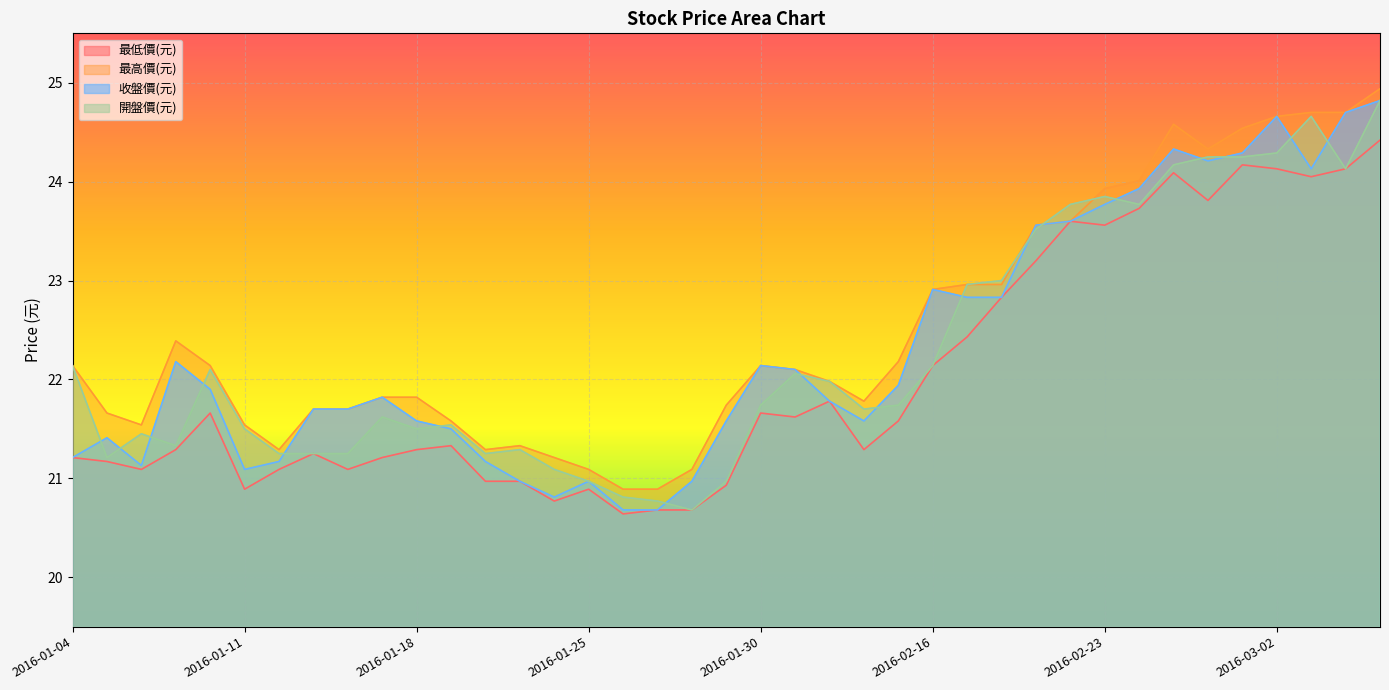

Reading right to left, list all the values displayed in this chart.

最低價(元): 2016-03-07=24.4	2016-03-04=24.1	2016-03-03=24.1	2016-03-02=24.1	2016-03-01=24.2	2016-02-26=23.8	2016-02-25=24.1	2016-02-24=23.7	2016-02-23=23.6	2016-02-22=23.6	2016-02-19=23.2	2016-02-18=22.8	2016-02-17=22.4	2016-02-16=22.1	2016-02-15=21.6	2016-02-03=21.3	2016-02-02=21.8	2016-02-01=21.6	2016-01-30=21.7	2016-01-29=20.9	2016-01-28=20.7	2016-01-27=20.7	2016-01-26=20.6	2016-01-25=20.9	2016-01-22=20.8	2016-01-21=21.0	2016-01-20=21.0	2016-01-19=21.3	2016-01-18=21.3	2016-01-15=21.2	2016-01-14=21.1	2016-01-13=21.2	2016-01-12=21.1	2016-01-11=20.9	2016-01-08=21.7	2016-01-07=21.3	2016-01-06=21.1	2016-01-05=21.2	2016-01-04=21.2
最高價(元): 2016-03-07=24.9	2016-03-04=24.7	2016-03-03=24.7	2016-03-02=24.7	2016-03-01=24.5	2016-02-26=24.3	2016-02-25=24.6	2016-02-24=24.0	2016-02-23=23.9	2016-02-22=23.6	2016-02-19=23.6	2016-02-18=23.0	2016-02-17=23.0	2016-02-16=22.9	2016-02-15=22.2	2016-02-03=21.8	2016-02-02=22.0	2016-02-01=22.1	2016-01-30=22.1	2016-01-29=21.7	2016-01-28=21.1	2016-01-27=20.9	2016-01-26=20.9	2016-01-25=21.1	2016-01-22=21.2	2016-01-21=21.3	2016-01-20=21.3	2016-01-19=21.6	2016-01-18=21.8	2016-01-15=21.8	2016-01-14=21.7	2016-01-13=21.7	2016-01-12=21.3	2016-01-11=21.5	2016-01-08=22.1	2016-01-07=22.4	2016-01-06=21.5	2016-01-05=21.7	2016-01-04=22.1
收盤價(元): 2016-03-07=24.8	2016-03-04=24.7	2016-03-03=24.1	2016-03-02=24.7	2016-03-01=24.3	2016-02-26=24.2	2016-02-25=24.3	2016-02-24=23.9	2016-02-23=23.8	2016-02-22=23.6	2016-02-19=23.6	2016-02-18=22.8	2016-02-17=22.8	2016-02-16=22.9	2016-02-15=21.9	2016-02-03=21.6	2016-02-02=21.8	2016-02-01=22.1	2016-01-30=22.1	2016-01-29=21.6	2016-01-28=21.0	2016-01-27=20.7	2016-01-26=20.7	2016-01-25=21.0	2016-01-22=20.8	2016-01-21=21.0	2016-01-20=21.2	2016-01-19=21.5	2016-01-18=21.6	2016-01-15=21.8	2016-01-14=21.7	2016-01-13=21.7	2016-01-12=21.2	2016-01-11=21.1	2016-01-08=21.9	2016-01-07=22.2	2016-01-06=21.1	2016-01-05=21.4	2016-01-04=21.2
開盤價(元): 2016-03-07=24.8	2016-03-04=24.1	2016-03-03=24.7	2016-03-02=24.3	2016-03-01=24.2	2016-02-26=24.2	2016-02-25=24.2	2016-02-24=23.8	2016-02-23=23.9	2016-02-22=23.8	2016-02-19=23.5	2016-02-18=23.0	2016-02-17=23.0	2016-02-16=22.1	2016-02-15=21.7	2016-02-03=21.7	2016-02-02=22.0	2016-02-01=22.1	2016-01-30=21.7	2016-01-29=21.0	2016-01-28=20.7	2016-01-27=20.8	2016-01-26=20.8	2016-01-25=21.0	2016-01-22=21.1	2016-01-21=21.3	2016-01-20=21.2	2016-01-19=21.5	2016-01-18=21.5	2016-01-15=21.6	2016-01-14=21.2	2016-01-13=21.2	2016-01-12=21.2	2016-01-11=21.5	2016-01-08=22.1	2016-01-07=21.3	2016-01-06=21.4	2016-01-05=21.2	2016-01-04=22.1